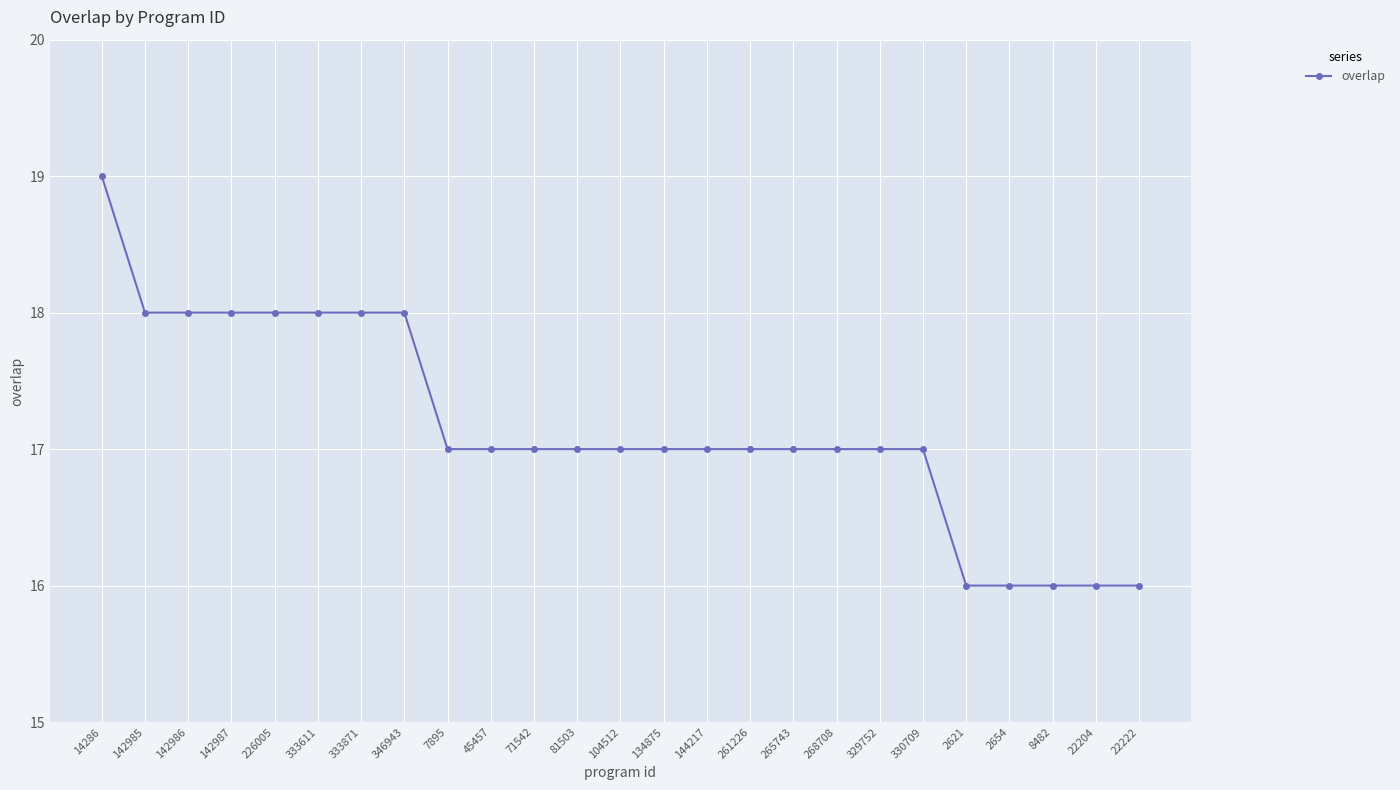

Read the value at 142987.

18